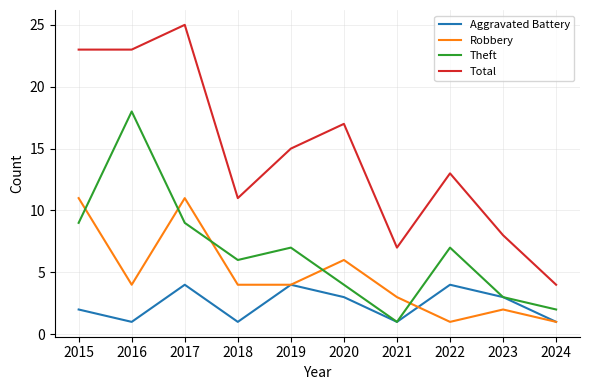

Is the value of Theft at 2017 greater than the value of Aggravated Battery at 2019?

Yes